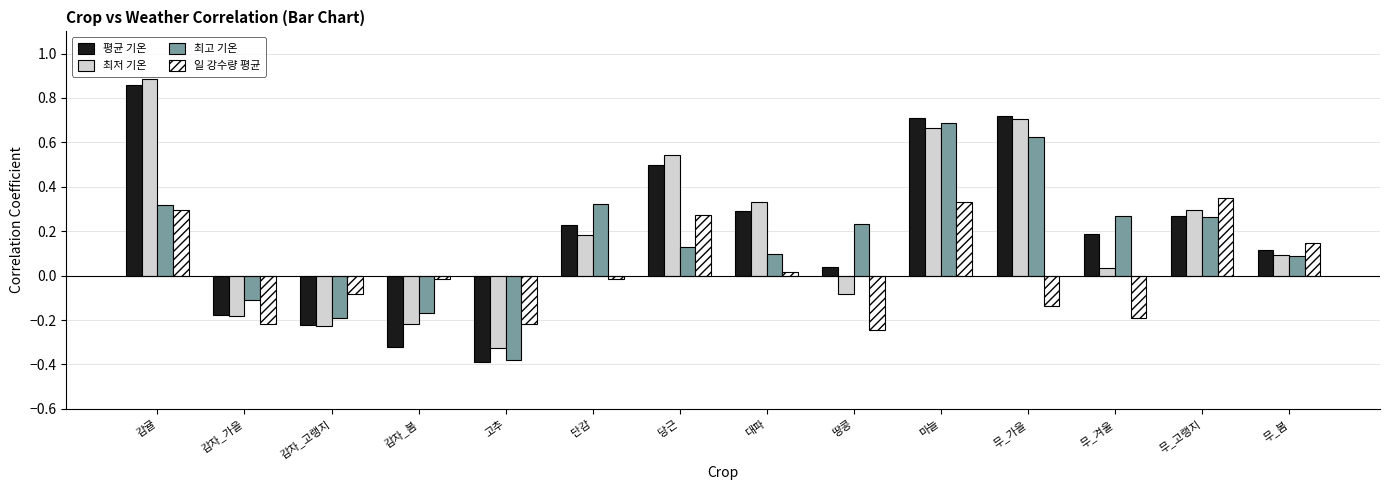

What position from the left is 무_겨울?

12